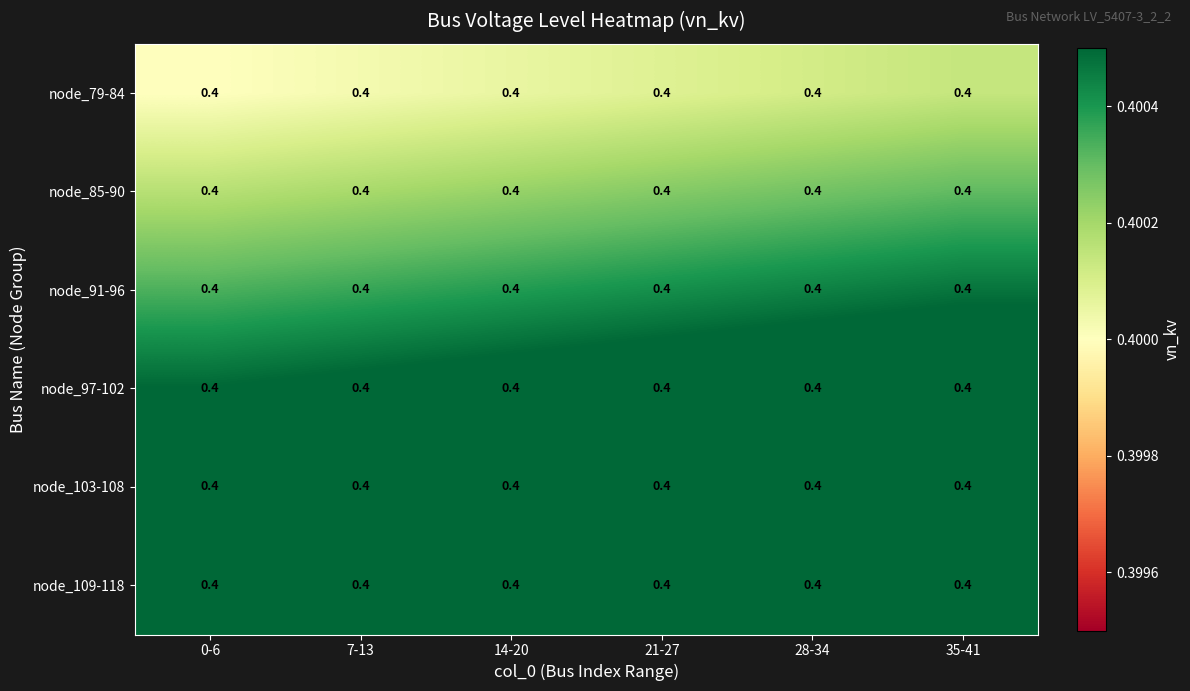

Which series has the largest range (max minus min)?

node_79-84